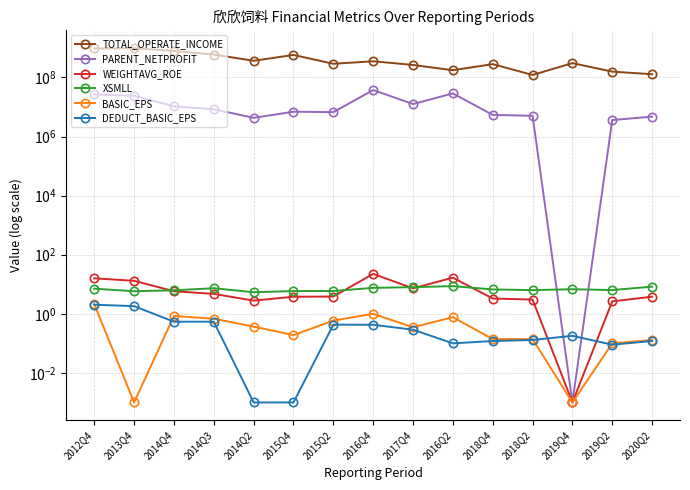

Which series has the largest range (max minus min)?

TOTAL_OPERATE_INCOME